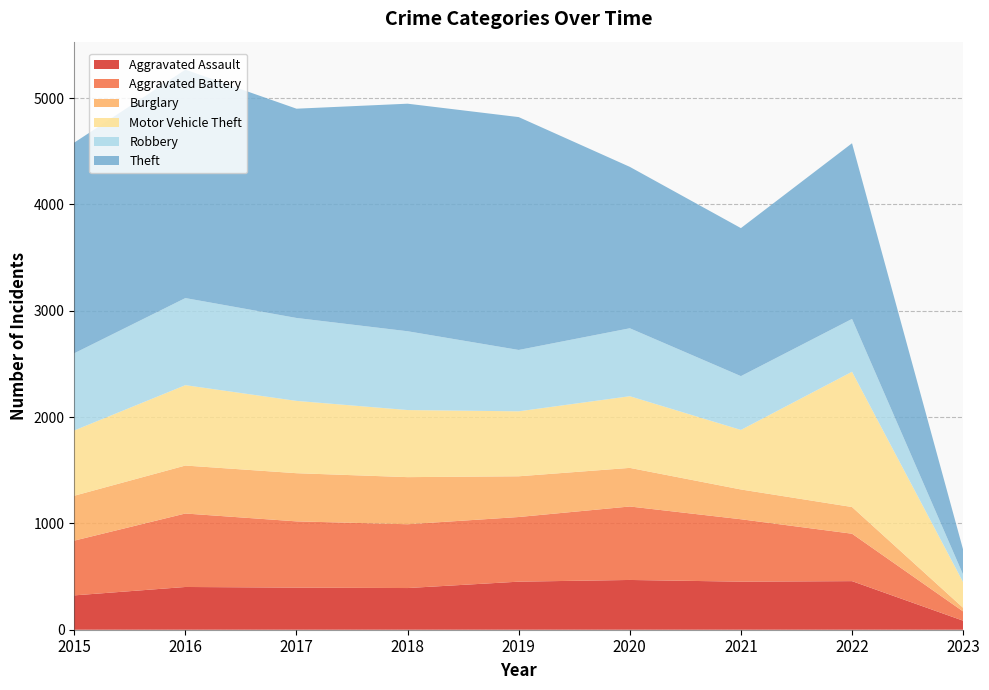

Reading left to right, what are all the values shown in this chart?

Aggravated Assault: 2015=323	2016=402	2017=396	2018=392	2019=452	2020=468	2021=452	2022=457	2023=85
Aggravated Battery: 2015=515	2016=691	2017=623	2018=600	2019=608	2020=691	2021=587	2022=446	2023=87
Burglary: 2015=422	2016=451	2017=453	2018=443	2019=383	2020=363	2021=280	2022=251	2023=34
Motor Vehicle Theft: 2015=614	2016=756	2017=680	2018=631	2019=611	2020=674	2021=560	2022=1272	2023=241
Robbery: 2015=726	2016=819	2017=780	2018=741	2019=577	2020=639	2021=506	2022=497	2023=71
Theft: 2015=1981	2016=2148	2017=1968	2018=2140	2019=2190	2020=1518	2021=1392	2022=1652	2023=235